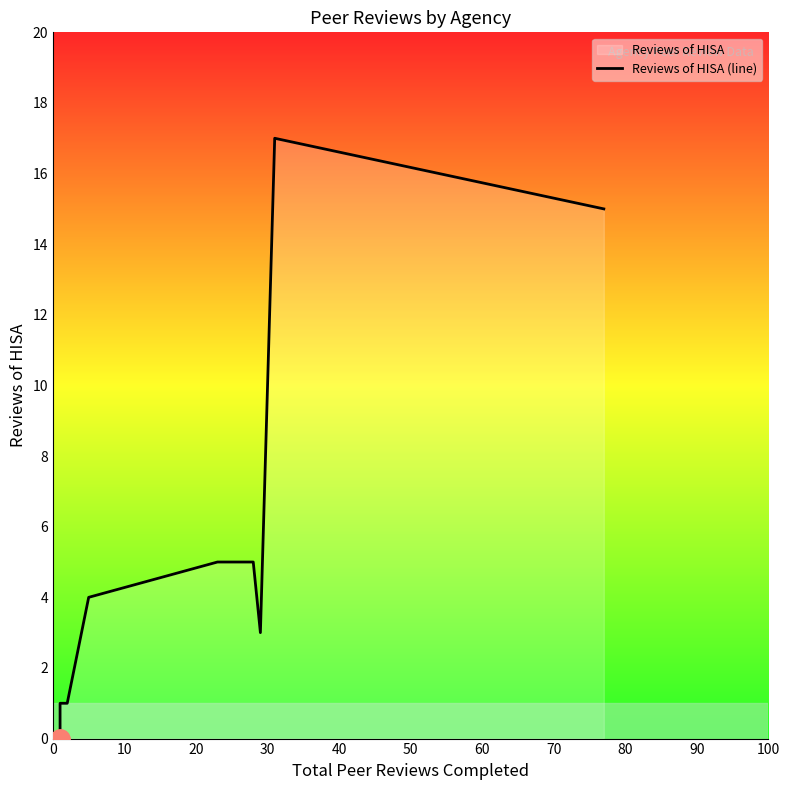

What is the difference between the values at 70 and 40?

1